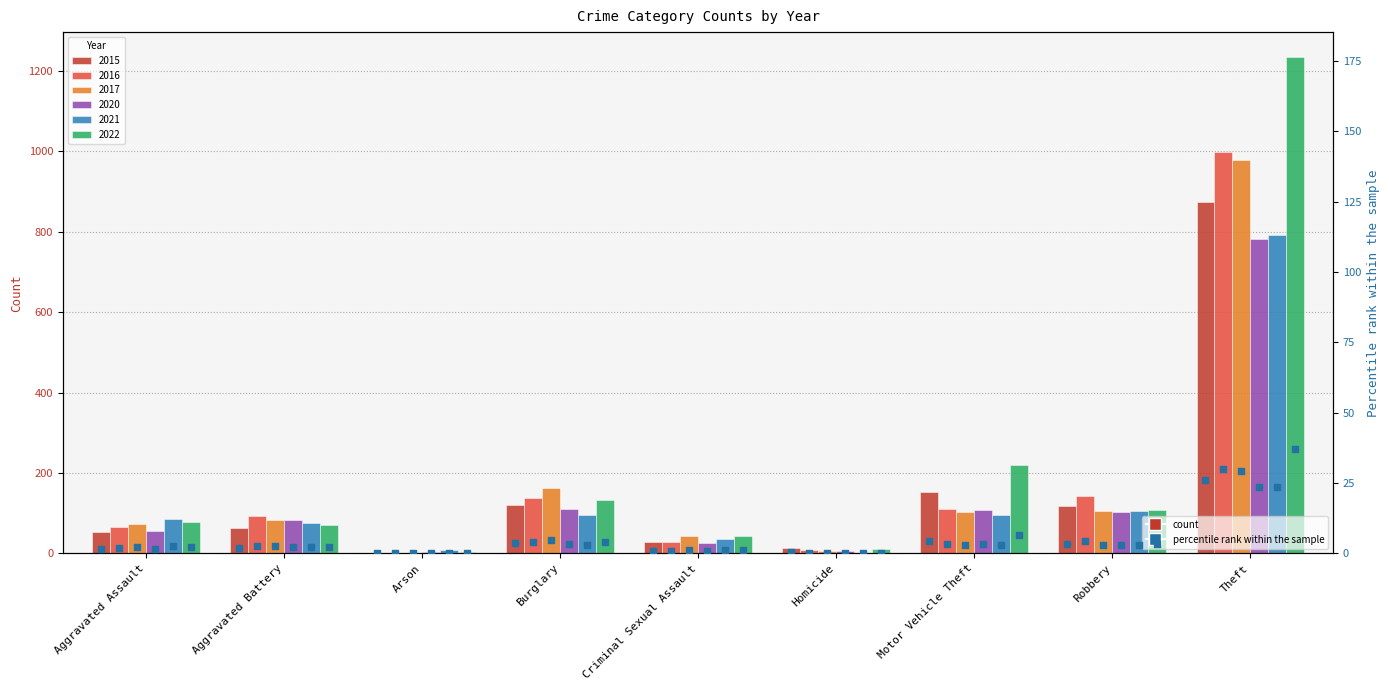

What is the change in value from Aggravated Battery to Homicide?

-1.5